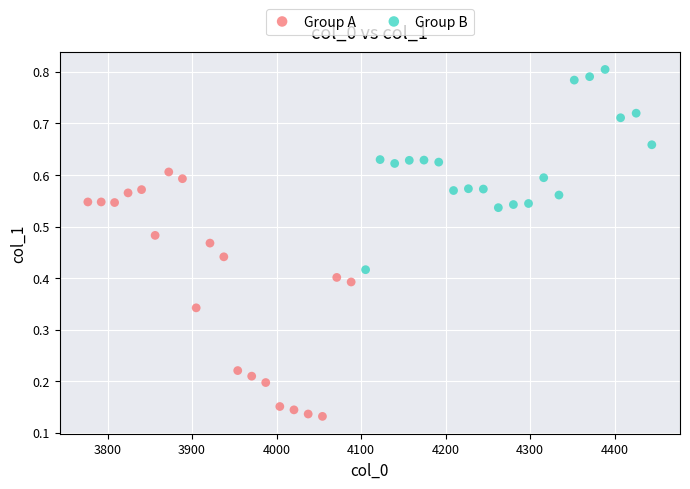

Which series contains the lowest Y value?

Group A